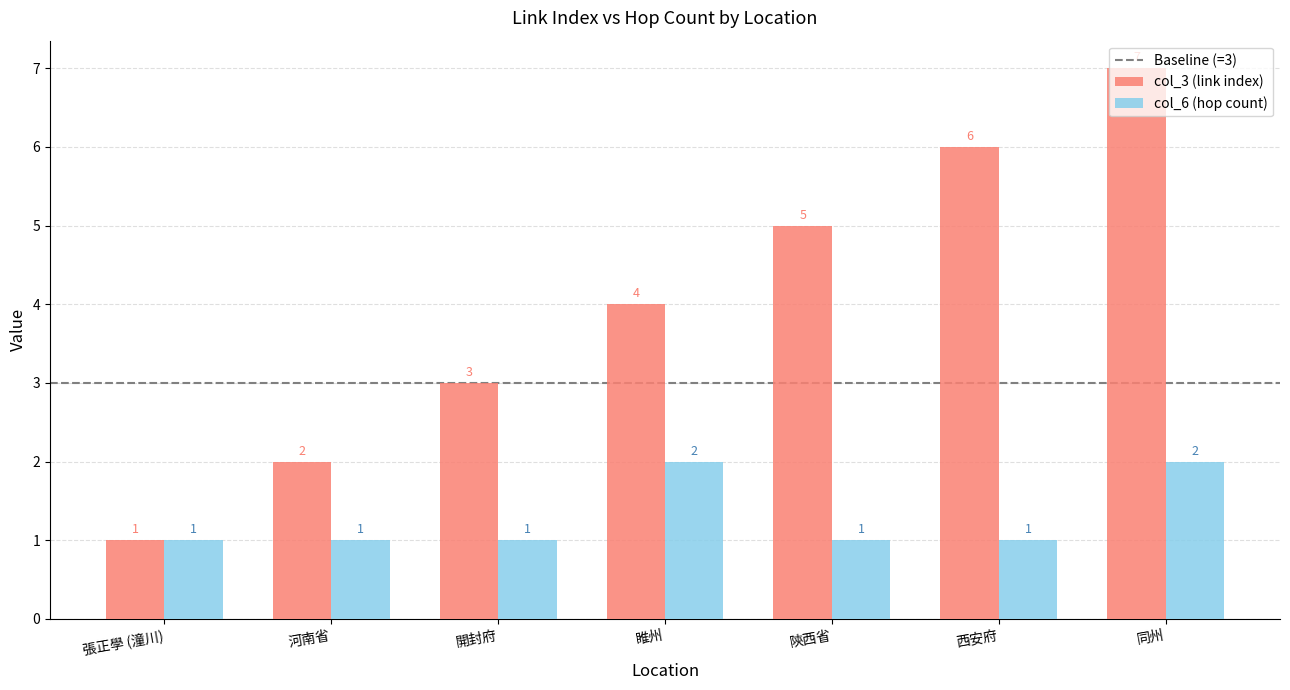

What is the total value across all series at 河南省?

3